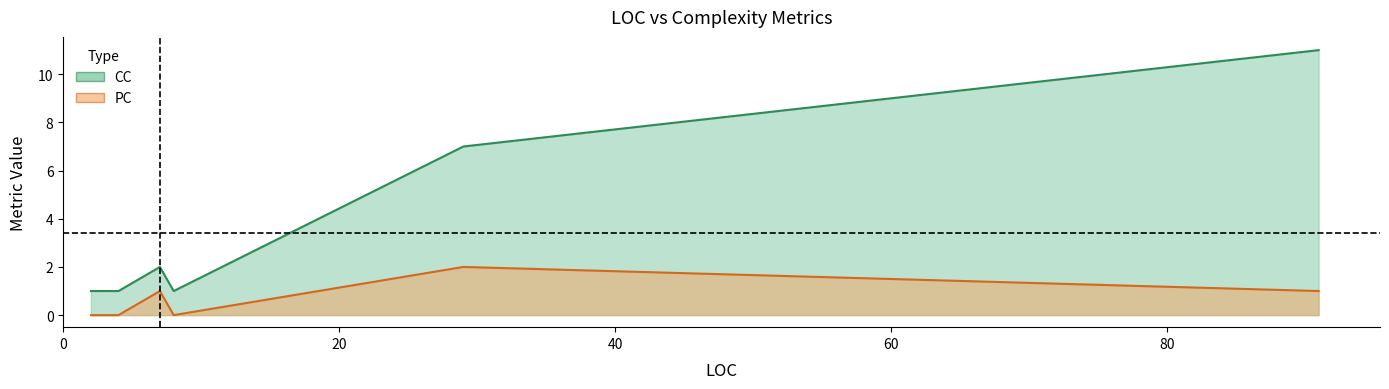

What is the sum of the CC values at 29 and 4?

8